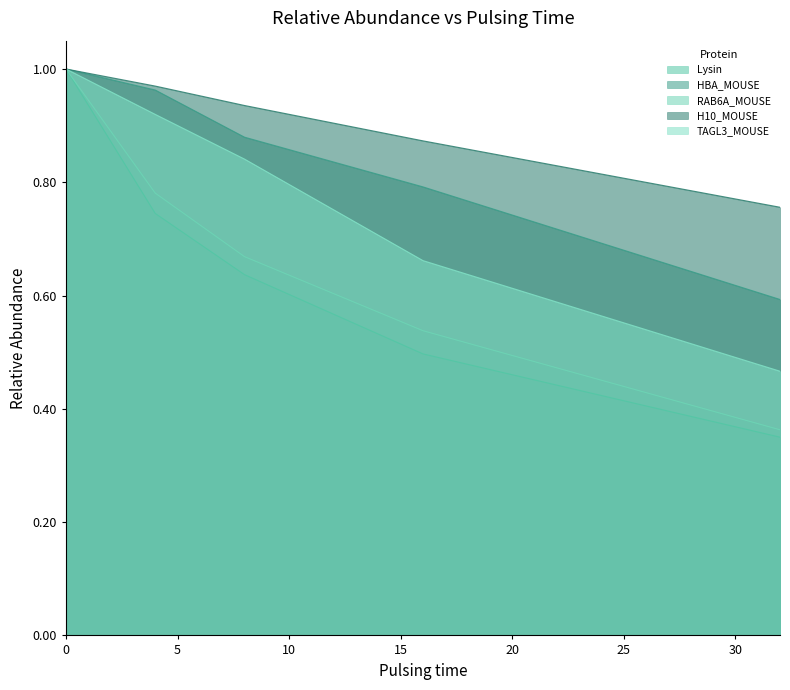

Reading left to right, extract all data points from this chart.

Lysin: 0=1.0	4=0.7	8=0.6	16=0.5	32=0.3
HBA_MOUSE: 0=1.0	4=1.0	8=0.9	16=0.8	32=0.6
RAB6A_MOUSE: 0=1.0	4=0.8	8=0.7	16=0.5	32=0.4
H10_MOUSE: 0=1.0	4=1.0	8=0.9	16=0.9	32=0.8
TAGL3_MOUSE: 0=1.0	4=0.9	8=0.8	16=0.7	32=0.5